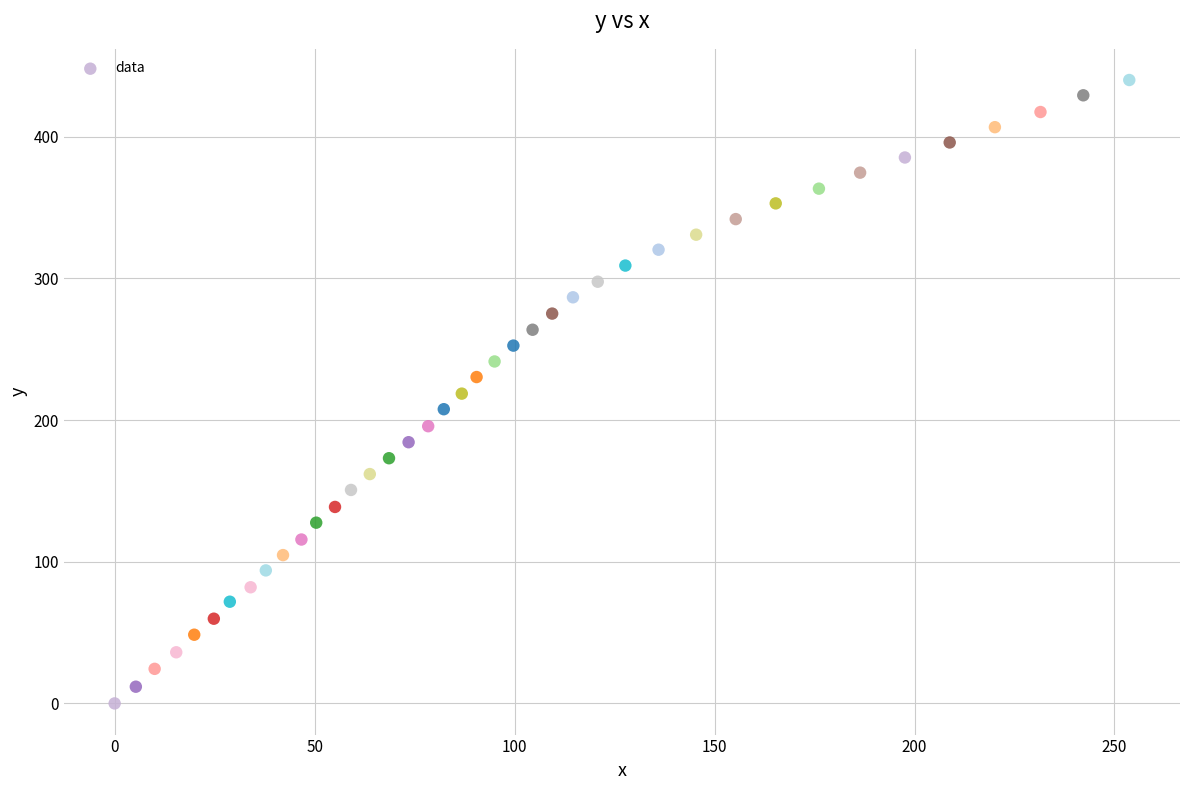

What is the range of X values (max minus min)?

253.7